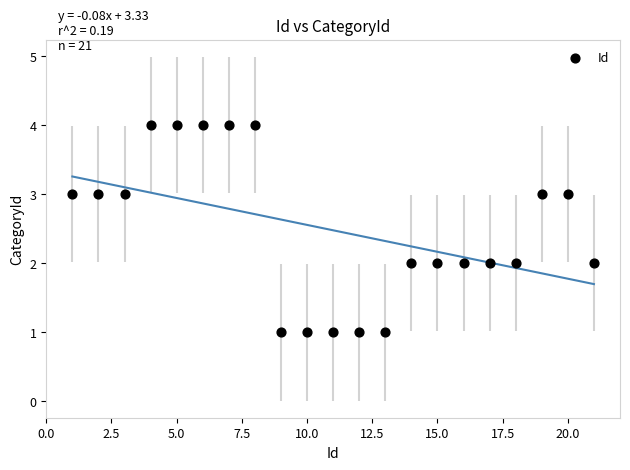

What is the range of Y values (max minus min)?

3